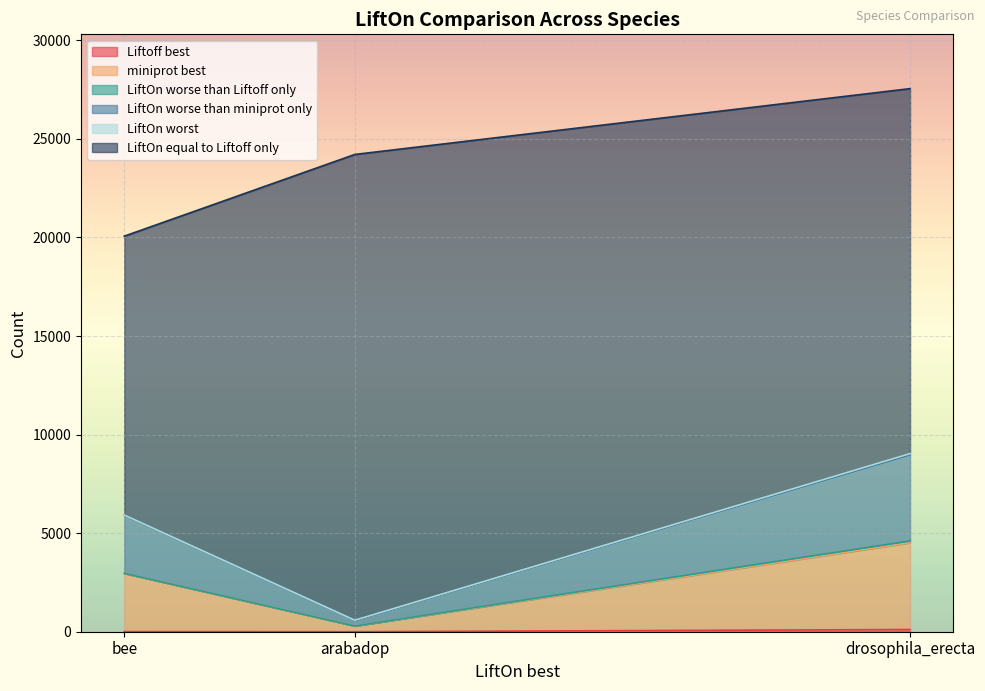

What is the label of the 1st point from the right?

drosophila_erecta